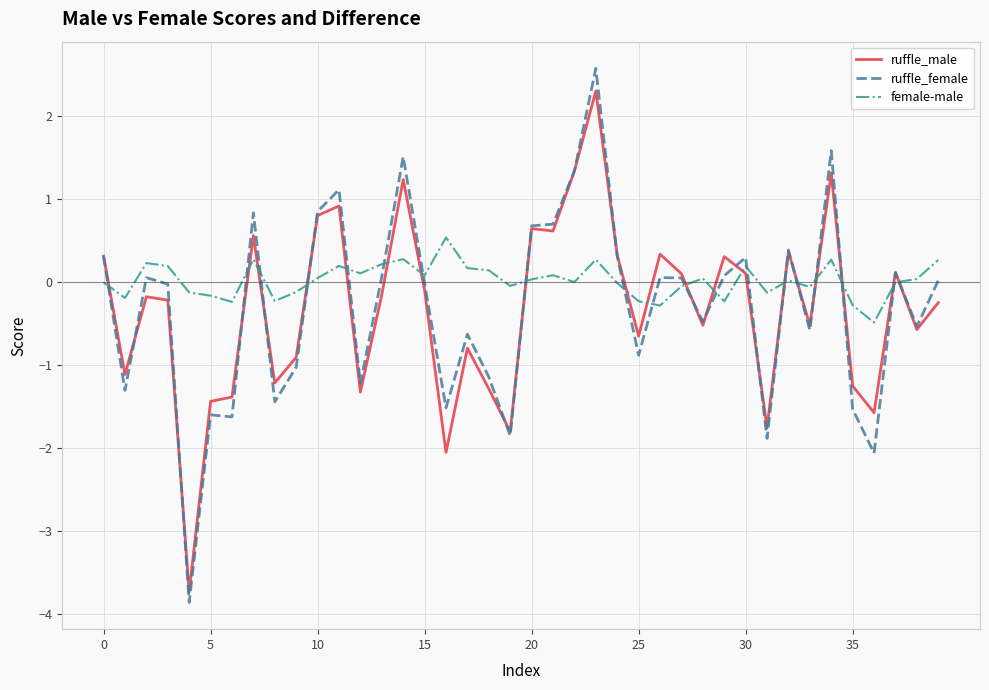

Which series has the largest total across all categories?

female-male